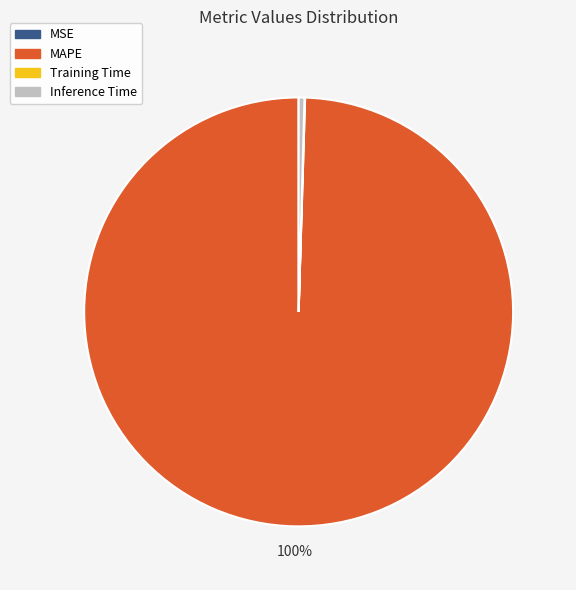

To the nearest percent, what is the difference between the largest and smallest slice percentages?

100%